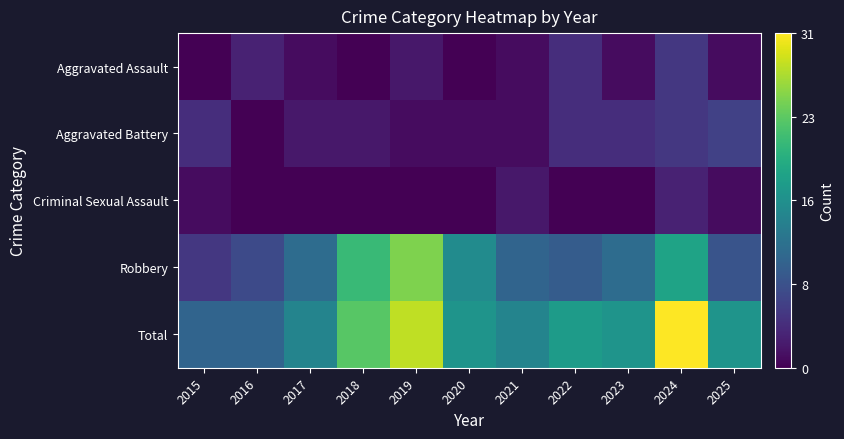

Between 2022 and 2024, which is larger?

2024